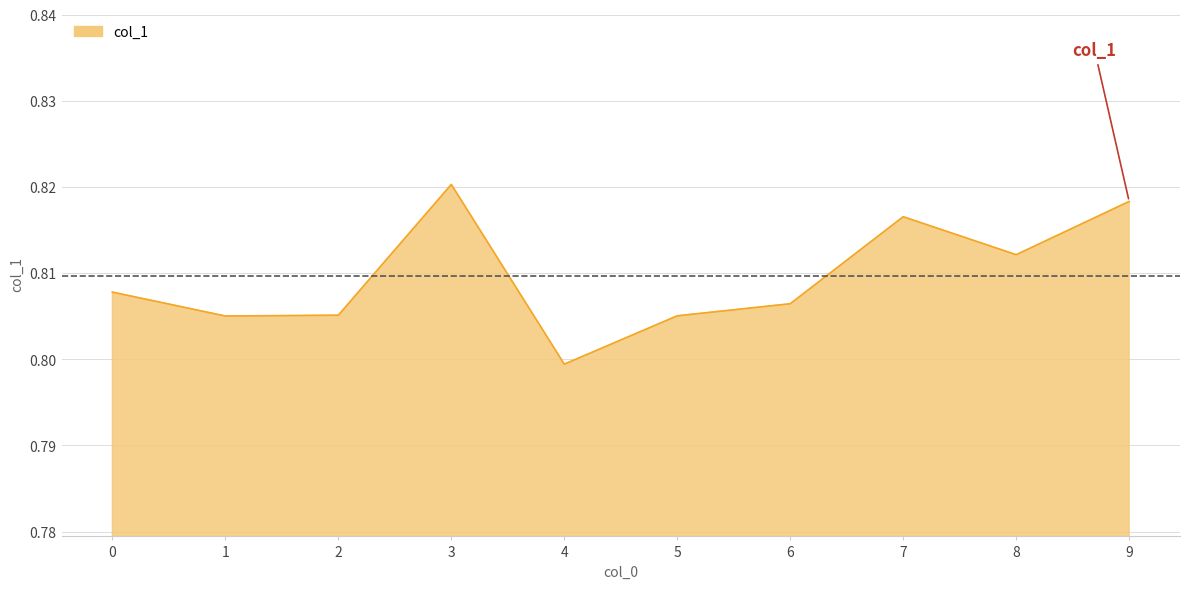

Which label corresponds to the smallest value in the chart?

4